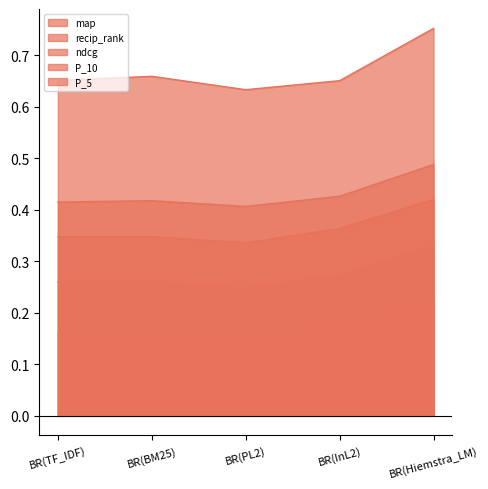

What is the sum of all P_10 values?

1.4